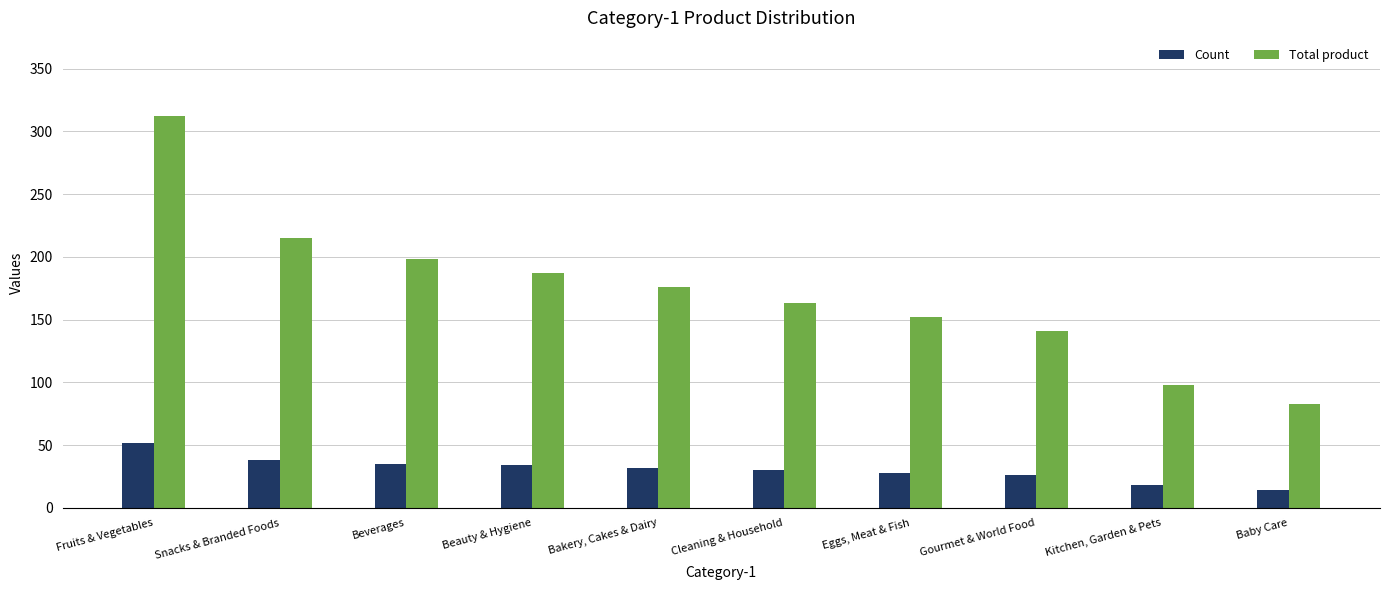

At which category does the chart reach its minimum across all series?

Baby Care